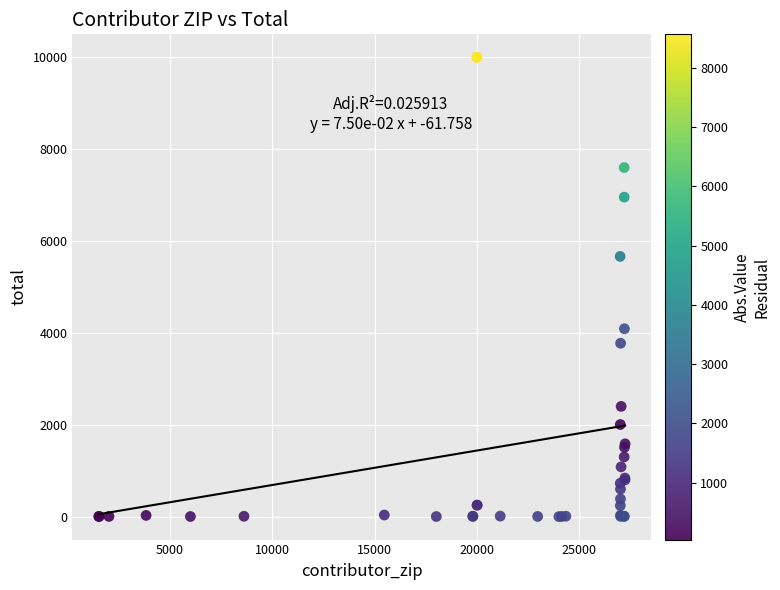

What Y value in the scatter plot is closest to 5000?

5665.0